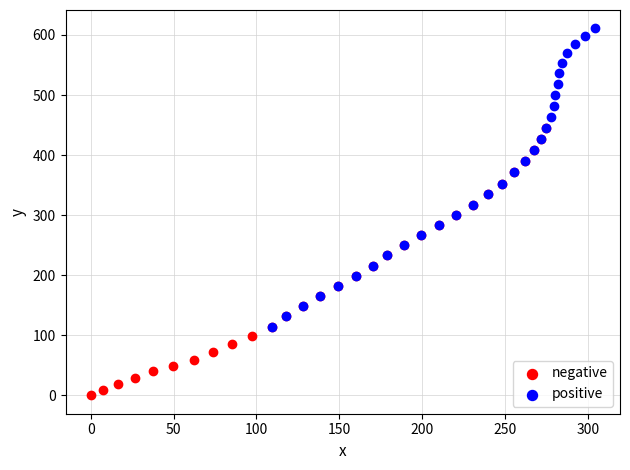

Which series has the widest spread of Y values?

positive